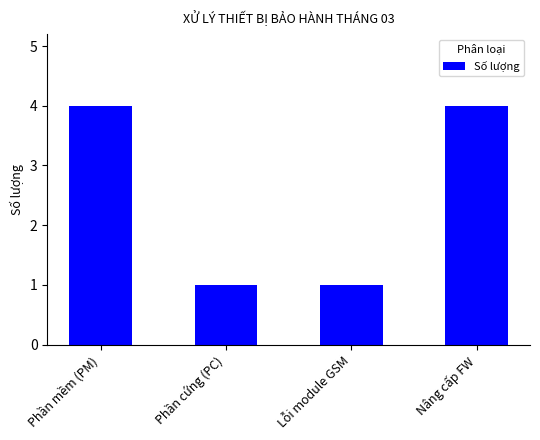

Reading left to right, transcribe all the data shown in this chart.

Phần mềm (PM)=4	Phần cứng (PC)=1	Lỗi module GSM=1	Nâng cấp FW=4